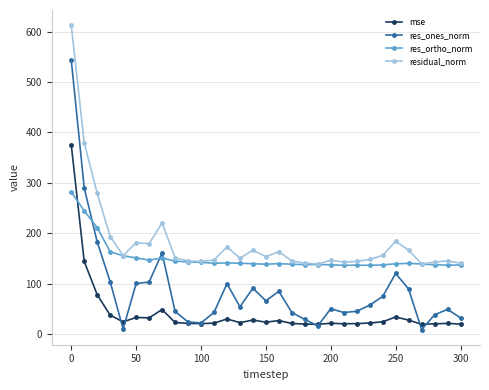

What is the difference between the second highest and second lowest values in the mse series?

124.7